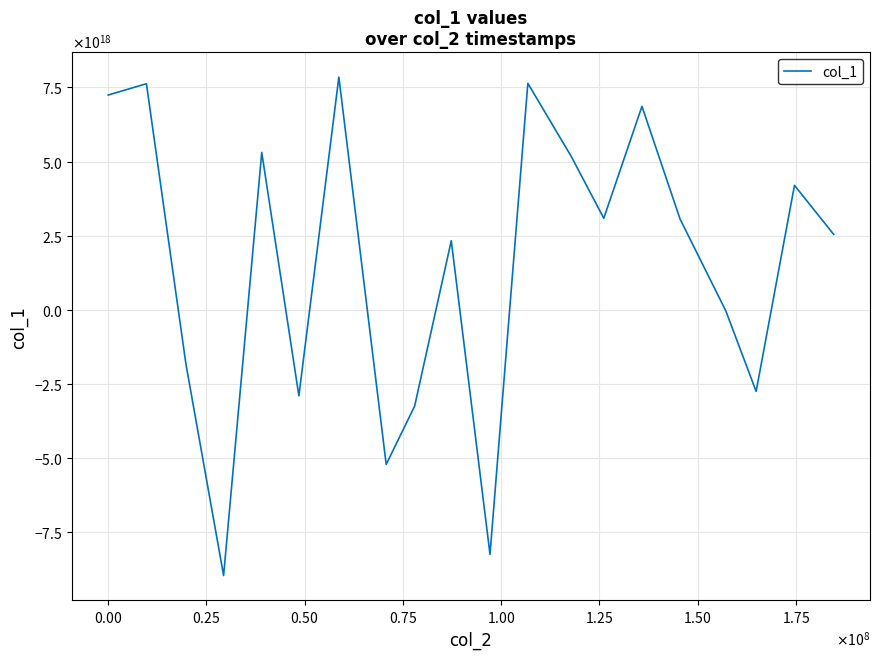

What is the value of the 4th point from the left?

-8955095880161674240